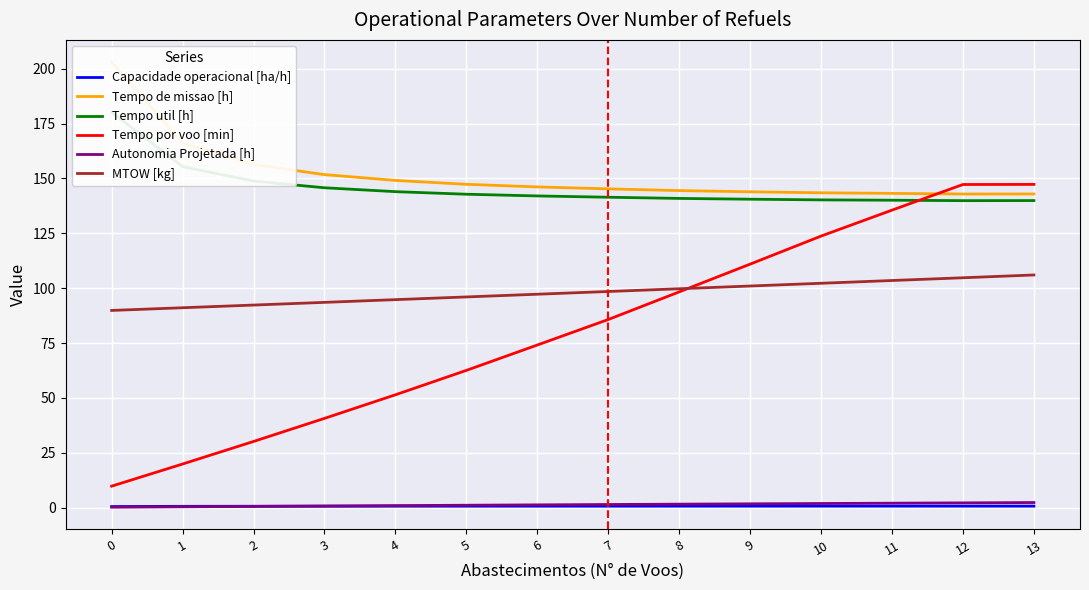

What is the value of the Tempo util [h] point at the 5th from the left?

144.0